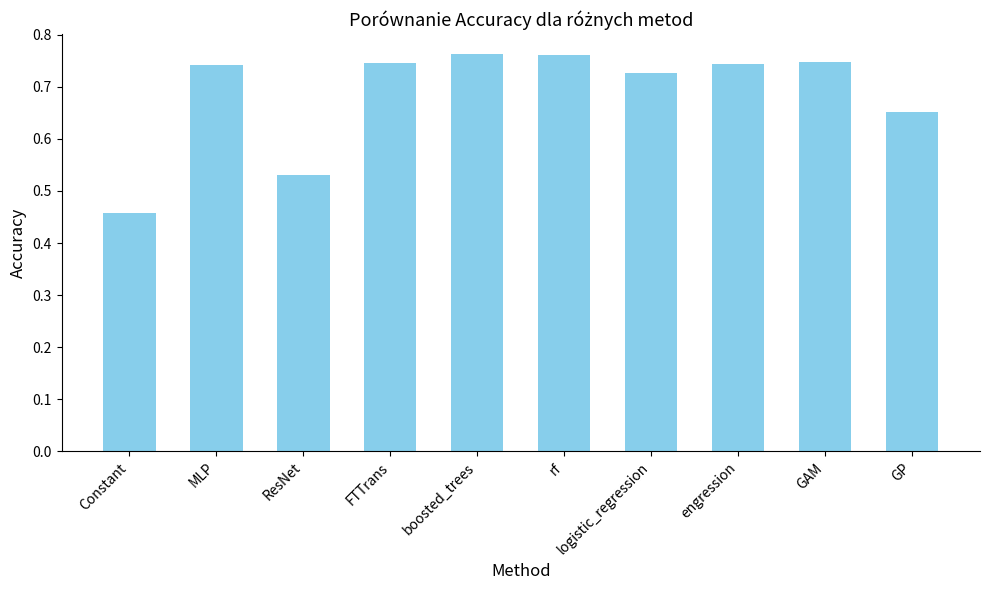

What is the label of the 3rd bar from the right?

engression